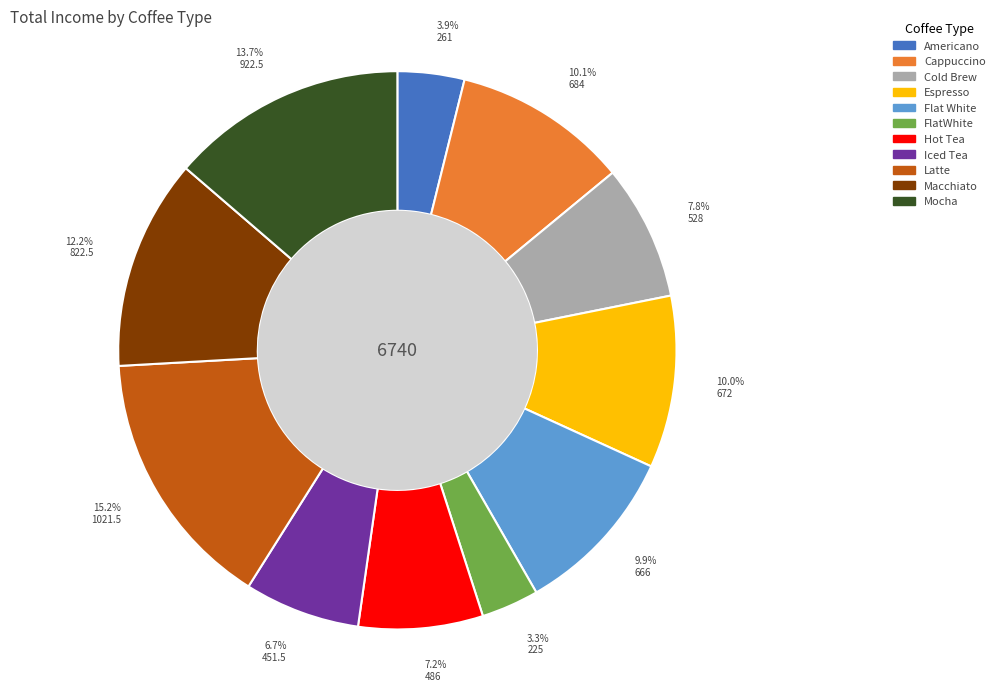

Is the sum of Americano and Espresso greater than half?

No